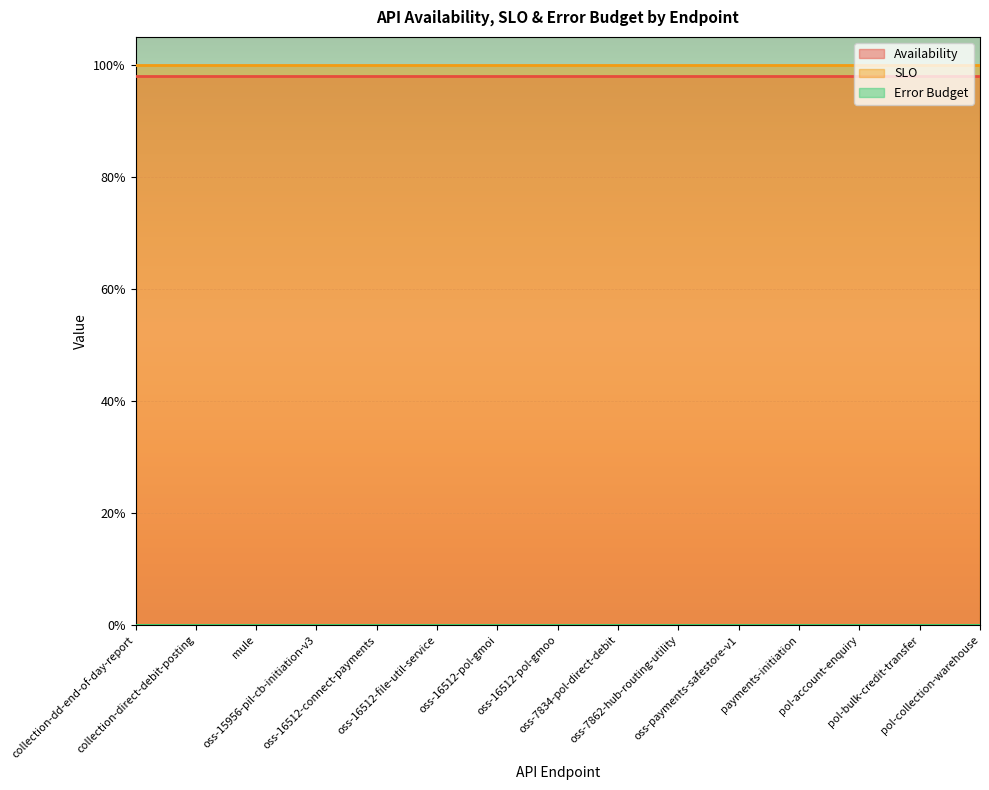

What is the label of the 8th point from the left?

oss-16512-pol-gmoo